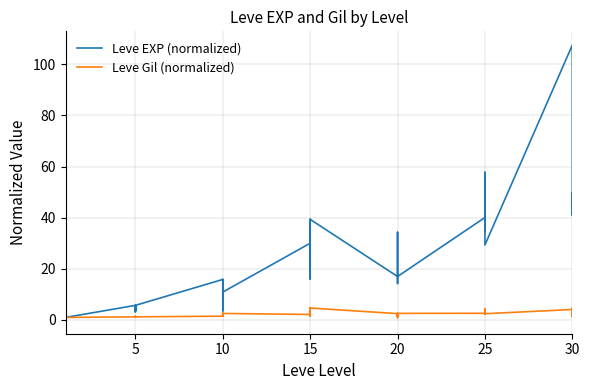

What is the difference between the maximum and minimum values in the Leve Gil (normalized) series?

3.8